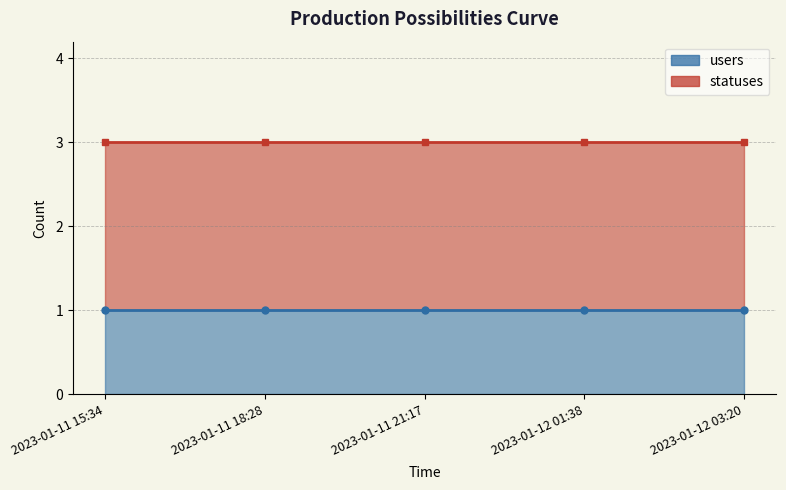

Rank the series at 2023-01-11 15:34 from highest to lowest value.

statuses, users